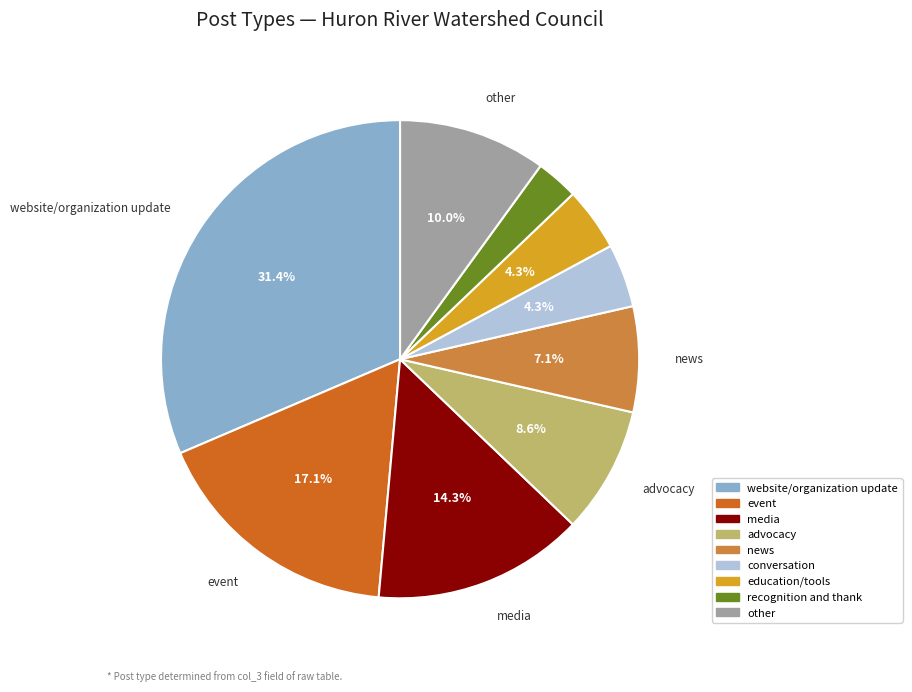

Is the sum of conversation and recognition and thank greater than half?

No